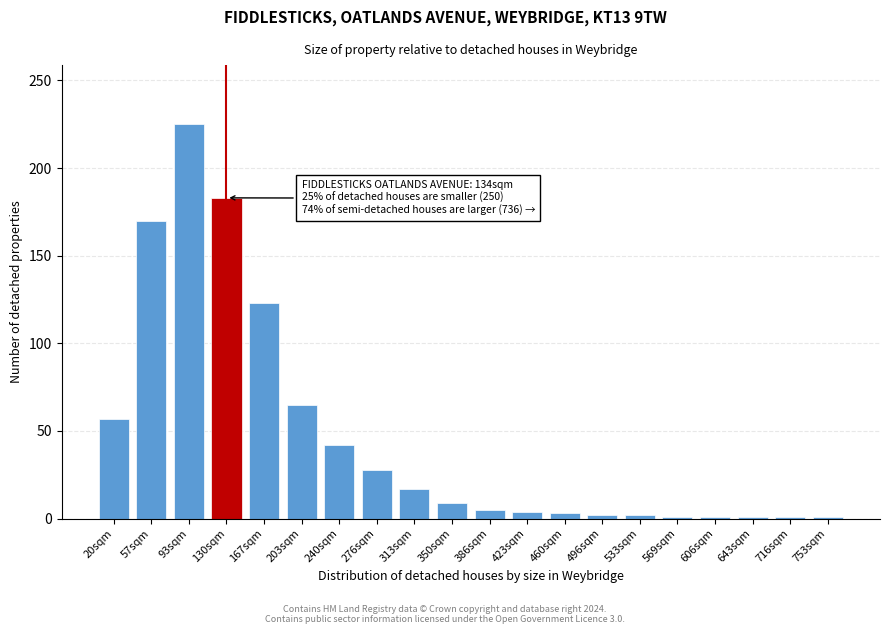

At which category does the chart reach its peak across all series?

93sqm